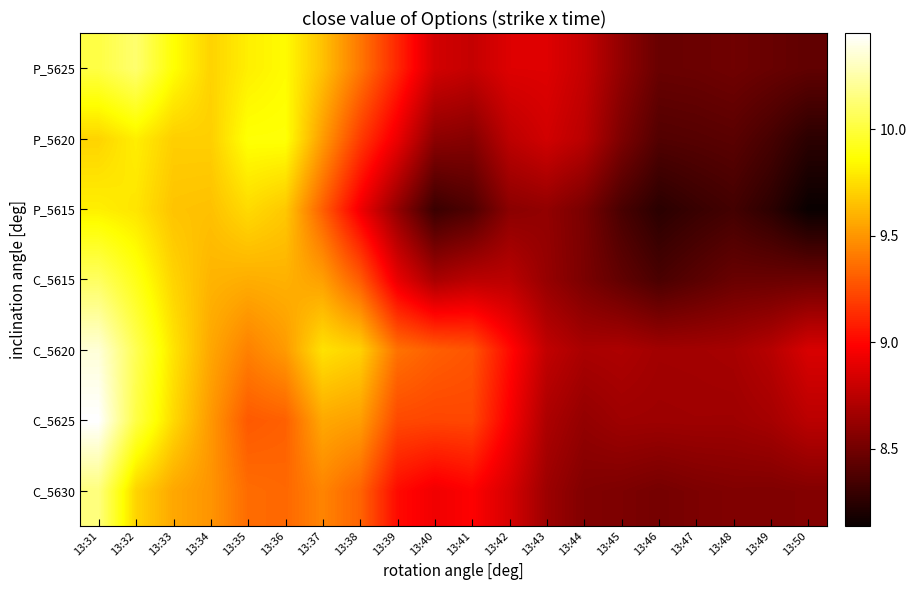

Reading right to left, what are all the values shown in this chart?

C_5630: 13:50=8.6	13:49=8.5	13:48=8.6	13:47=8.5	13:46=8.5	13:45=8.5	13:44=8.6	13:43=8.6	13:42=8.8	13:41=9.0	13:40=8.9	13:39=9.0	13:38=9.3	13:37=9.4	13:36=9.3	13:35=9.4	13:34=9.5	13:33=9.6	13:32=9.7	13:31=10.1
C_5625: 13:50=8.7	13:49=8.7	13:48=8.7	13:47=8.7	13:46=8.6	13:45=8.7	13:44=8.6	13:43=8.7	13:42=9.0	13:41=9.2	13:40=9.2	13:39=9.2	13:38=9.5	13:37=9.6	13:36=9.3	13:35=9.3	13:34=9.5	13:33=9.7	13:32=10.0	13:31=10.5
C_5620: 13:50=8.9	13:49=8.7	13:48=8.7	13:47=8.7	13:46=8.7	13:45=8.7	13:44=8.7	13:43=8.8	13:42=9.0	13:41=9.3	13:40=9.3	13:39=9.4	13:38=9.7	13:37=9.8	13:36=9.5	13:35=9.4	13:34=9.6	13:33=9.8	13:32=10.1	13:31=10.4
C_5615: 13:50=8.5	13:49=8.5	13:48=8.5	13:47=8.4	13:46=8.4	13:45=8.4	13:44=8.5	13:43=8.6	13:42=8.8	13:41=8.7	13:40=8.7	13:39=8.9	13:38=9.3	13:37=9.5	13:36=9.6	13:35=9.6	13:34=9.6	13:33=9.7	13:32=9.9	13:31=10.1
P_5615: 13:50=8.1	13:49=8.3	13:48=8.3	13:47=8.3	13:46=8.3	13:45=8.4	13:44=8.5	13:43=8.6	13:42=8.6	13:41=8.4	13:40=8.3	13:39=8.6	13:38=8.9	13:37=9.3	13:36=9.7	13:35=9.7	13:34=9.6	13:33=9.7	13:32=9.8	13:31=9.8
P_5620: 13:50=8.3	13:49=8.4	13:48=8.4	13:47=8.4	13:46=8.4	13:45=8.5	13:44=8.7	13:43=8.8	13:42=8.8	13:41=8.6	13:40=8.6	13:39=8.9	13:38=9.2	13:37=9.5	13:36=9.9	13:35=9.9	13:34=9.7	13:33=9.7	13:32=9.8	13:31=9.7
P_5625: 13:50=8.4	13:49=8.5	13:48=8.5	13:47=8.5	13:46=8.5	13:45=8.6	13:44=8.8	13:43=8.9	13:42=8.9	13:41=8.8	13:40=8.8	13:39=9.1	13:38=9.4	13:37=9.7	13:36=9.9	13:35=9.8	13:34=9.7	13:33=9.9	13:32=10.1	13:31=10.0